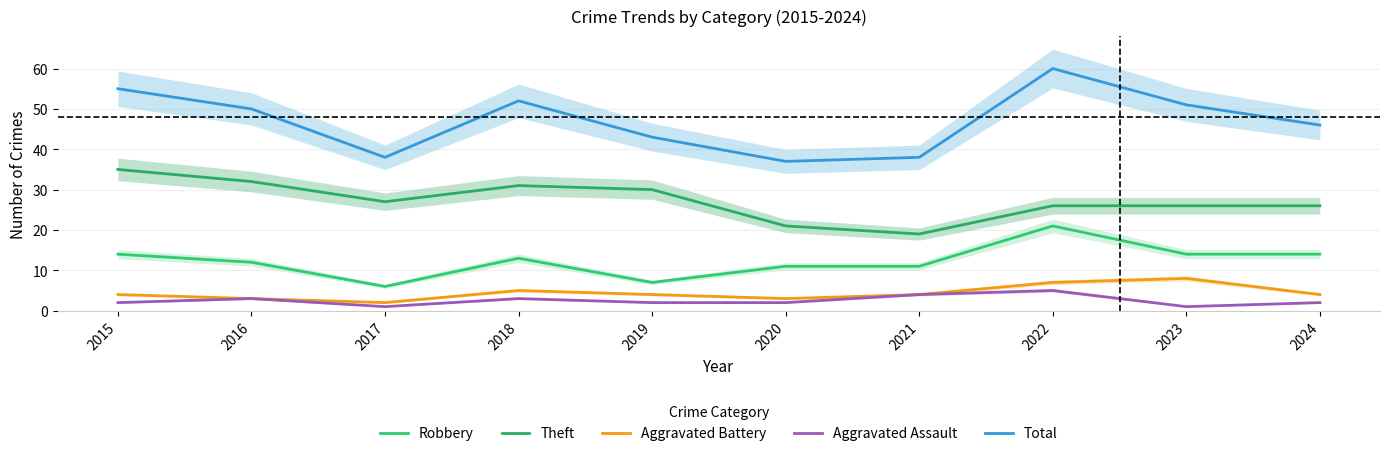

At 2023, list the series in order from smallest to largest.

Aggravated Assault, Aggravated Battery, Robbery, Theft, Total